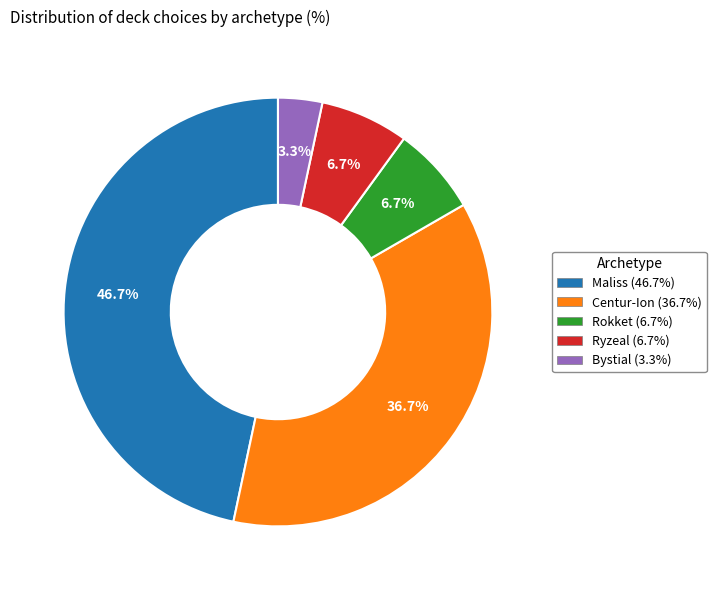

Combined, what portion of the pie is Centur-Ion and Maliss?

83.3%